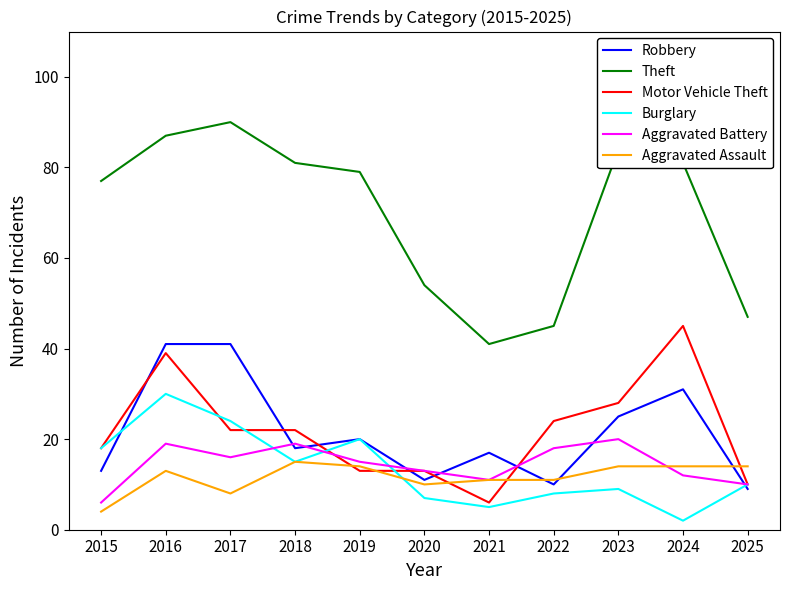

What is the spread (max minus min) of values at 2019?

66